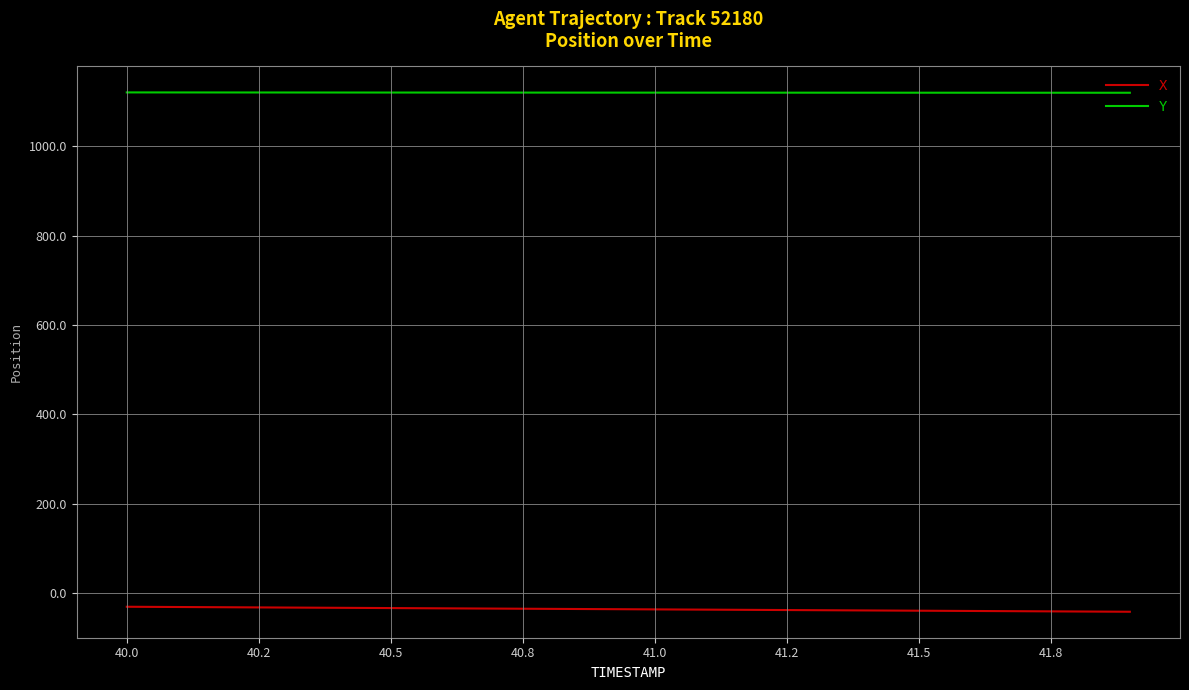

Which series has the largest total across all categories?

Y